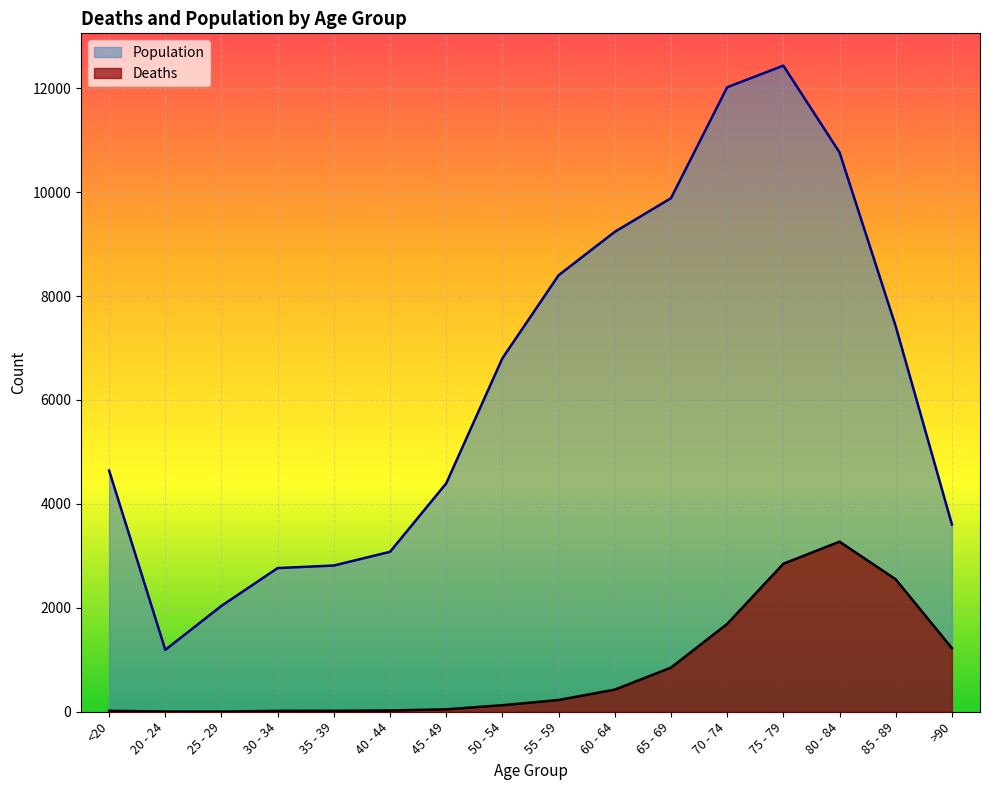

What is the greatest value displayed?

12434